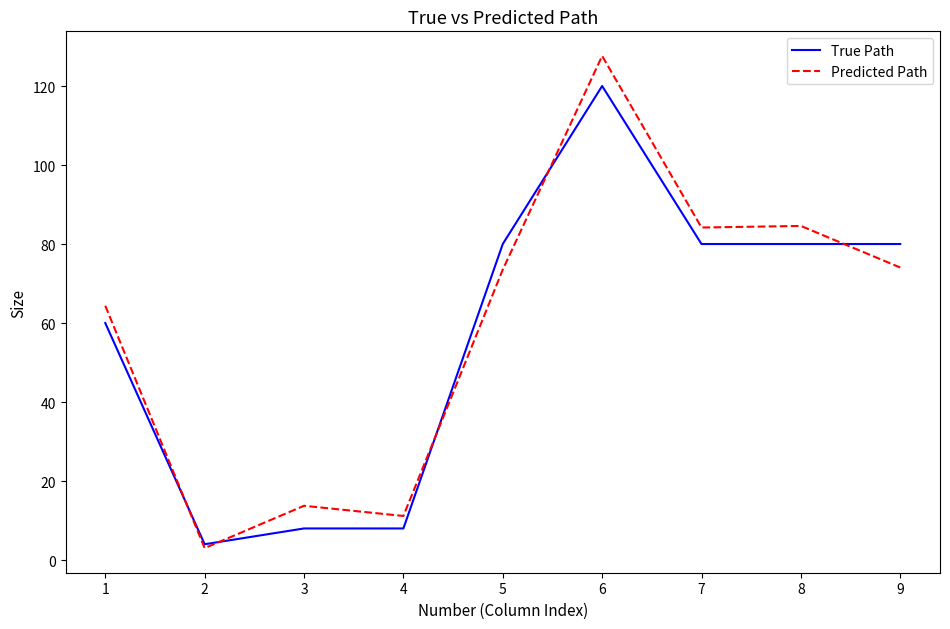

What value does the True Path series have at 4?

8.0